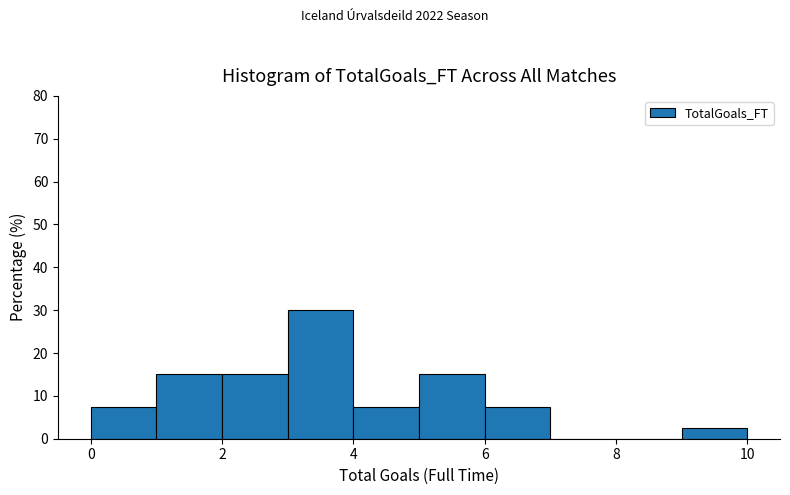

What is the height of the bar covering 4 to 5 on the x-axis? The values are not printed on the chart, so give them approximately, as read against the axis.

8